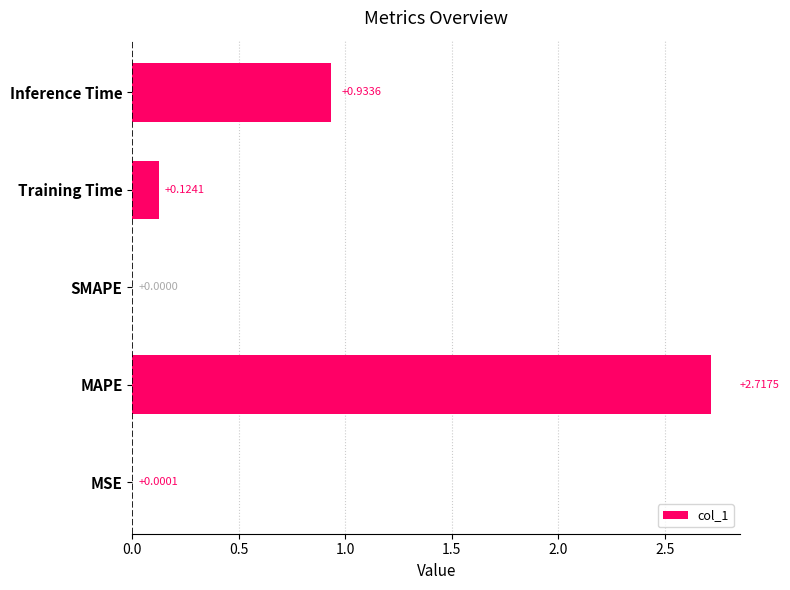

What is the change in value from MAPE to SMAPE?

-2.7